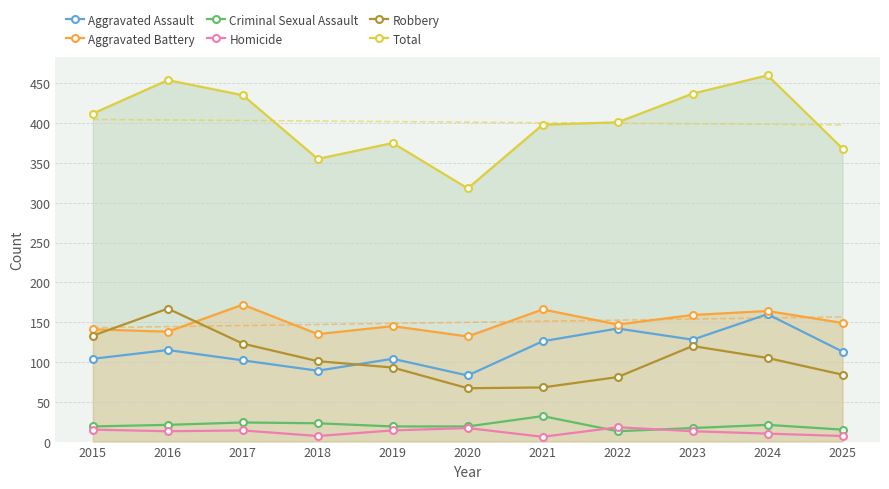

True or false: Homicide and Aggravated Battery intersect in this chart.

False